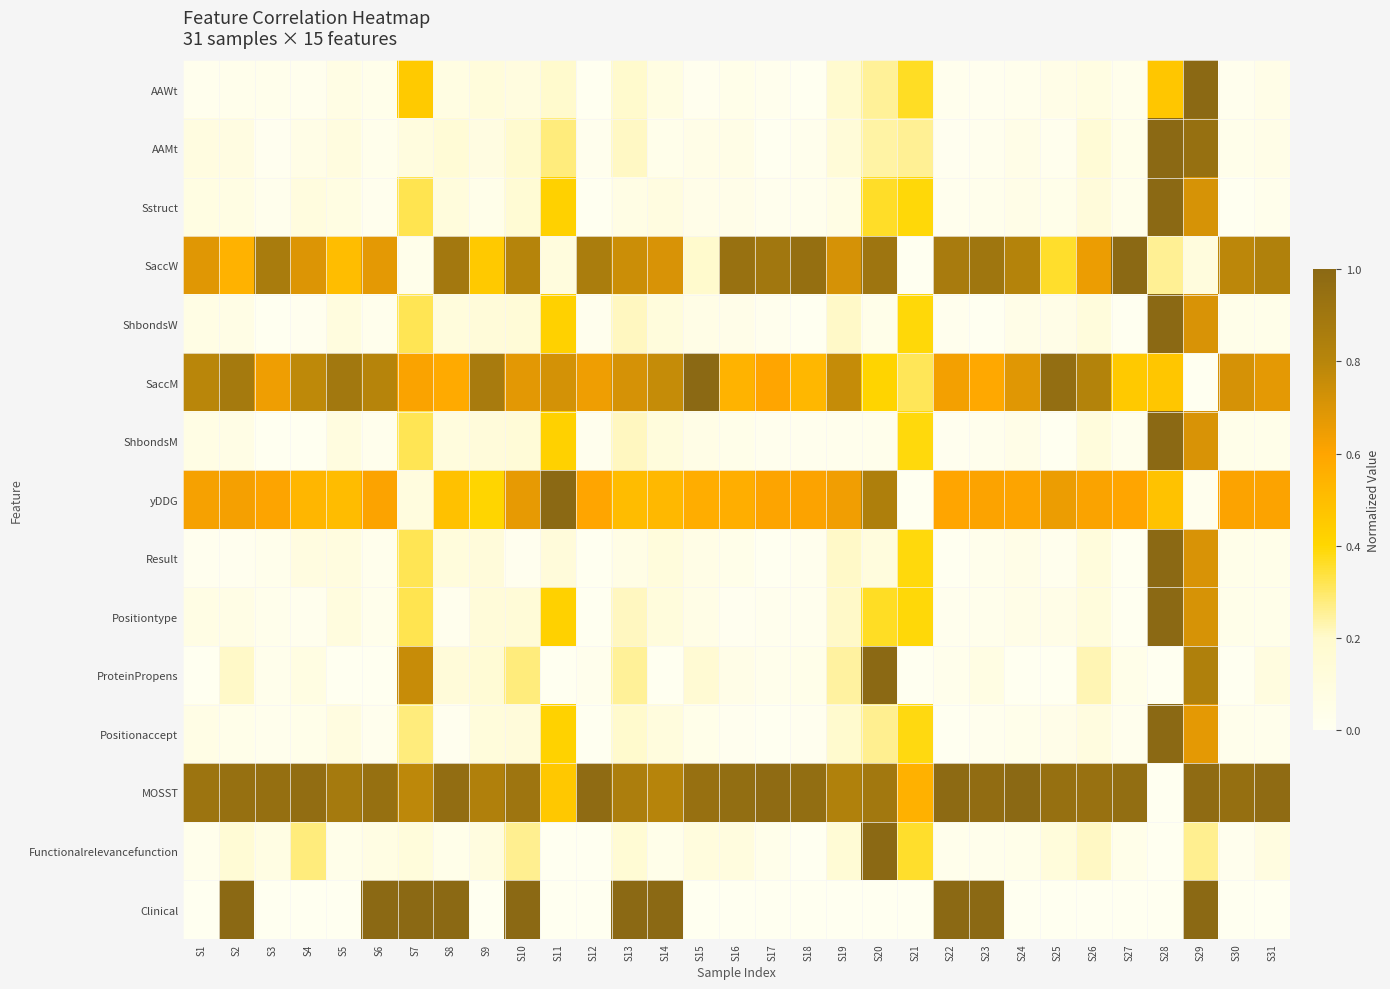

At S23, list the series in order from largest to smallest.

Clinical, MOSST, SaccW, yDDG, SaccM, ProteinPropens, Sstruct, Positiontype, Functionalrelevancefunction, Result, ShbondsM, Positionaccept, AAMt, AAWt, ShbondsW